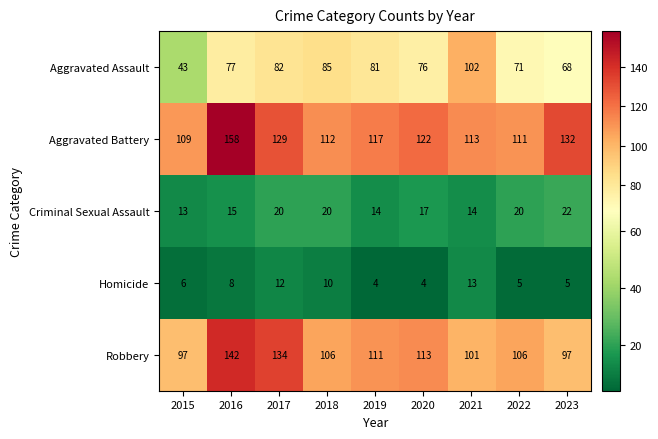

At which category is the sum across all series the highest?

2016